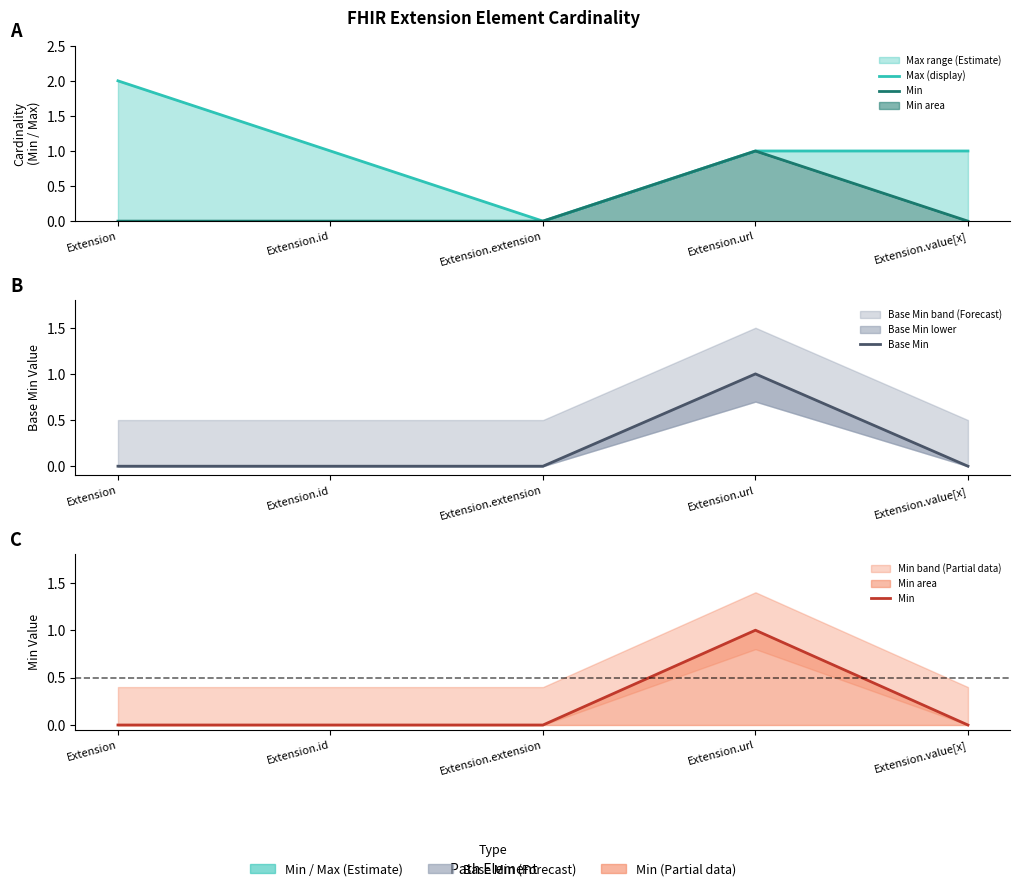

Which series changed the most between Extension and Extension.extension?

Max (display)